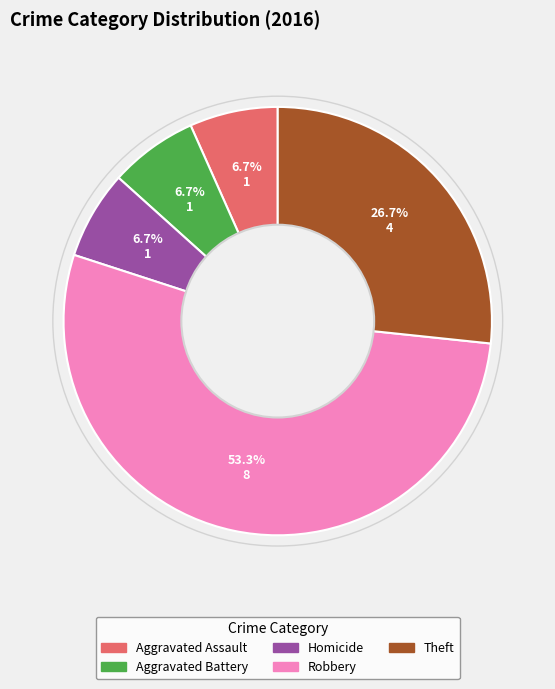

Is there any slice that represents more than half of the pie?

Yes